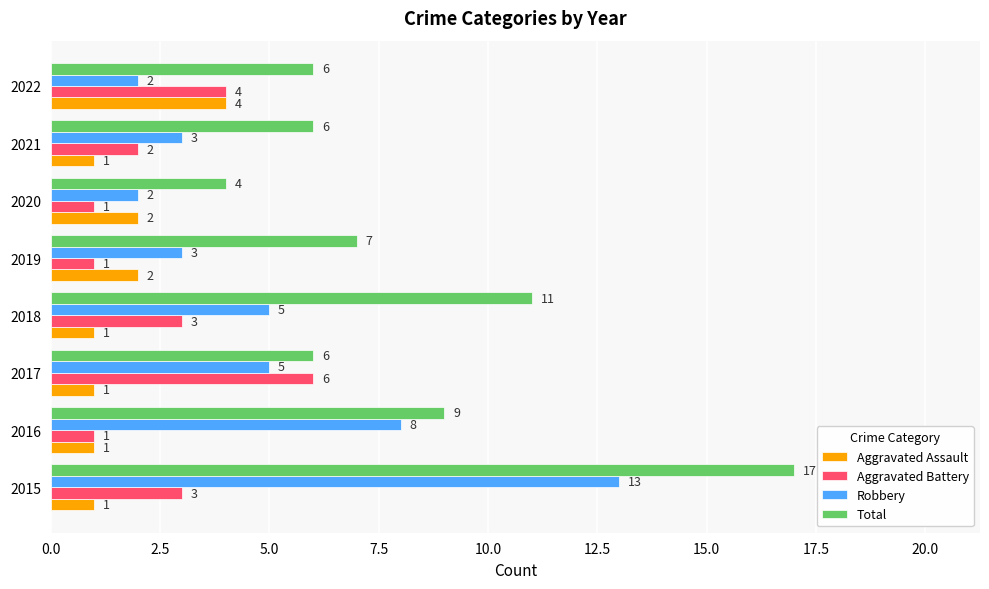

What is the average value of the Aggravated Assault series?

2